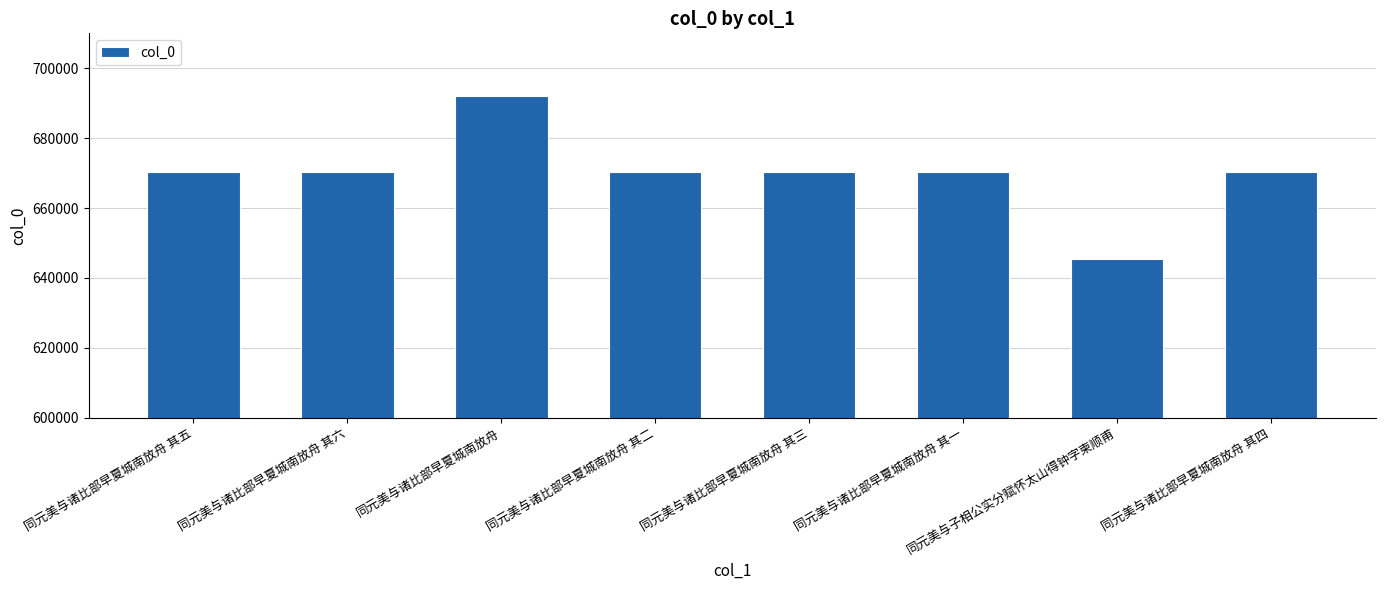

What is the change in value from 同元美与诸比部早夏城南放舟 其二 to 同元美与诸比部早夏城南放舟 其四?

+2